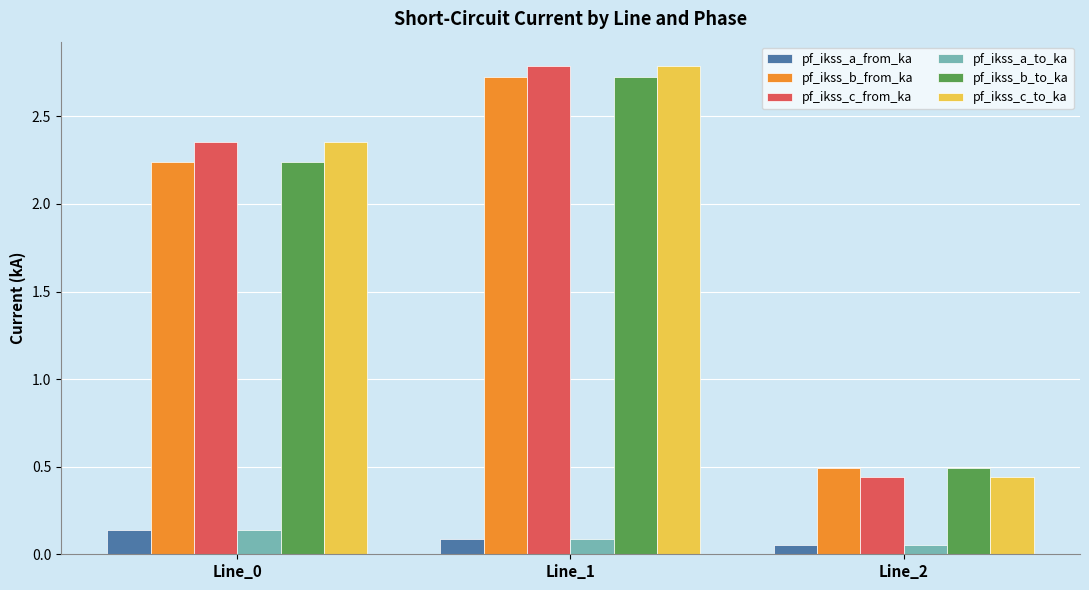

How many data points does each series have?

3